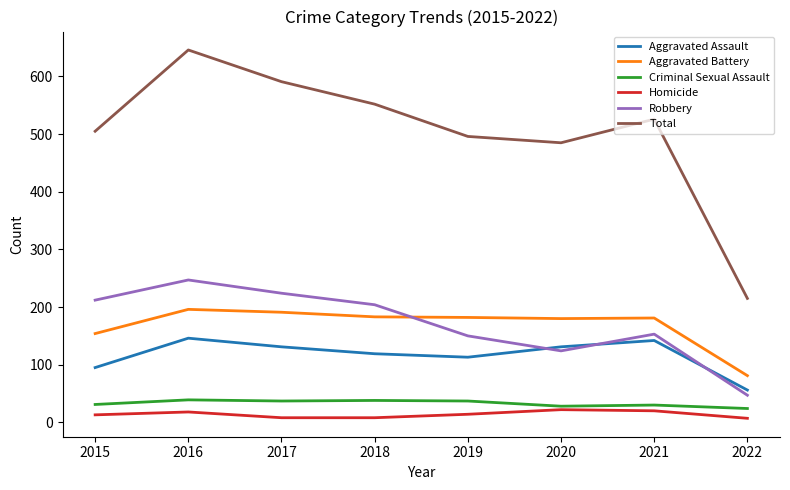

What are all the series names shown in the legend?

Aggravated Assault, Aggravated Battery, Criminal Sexual Assault, Homicide, Robbery, Total